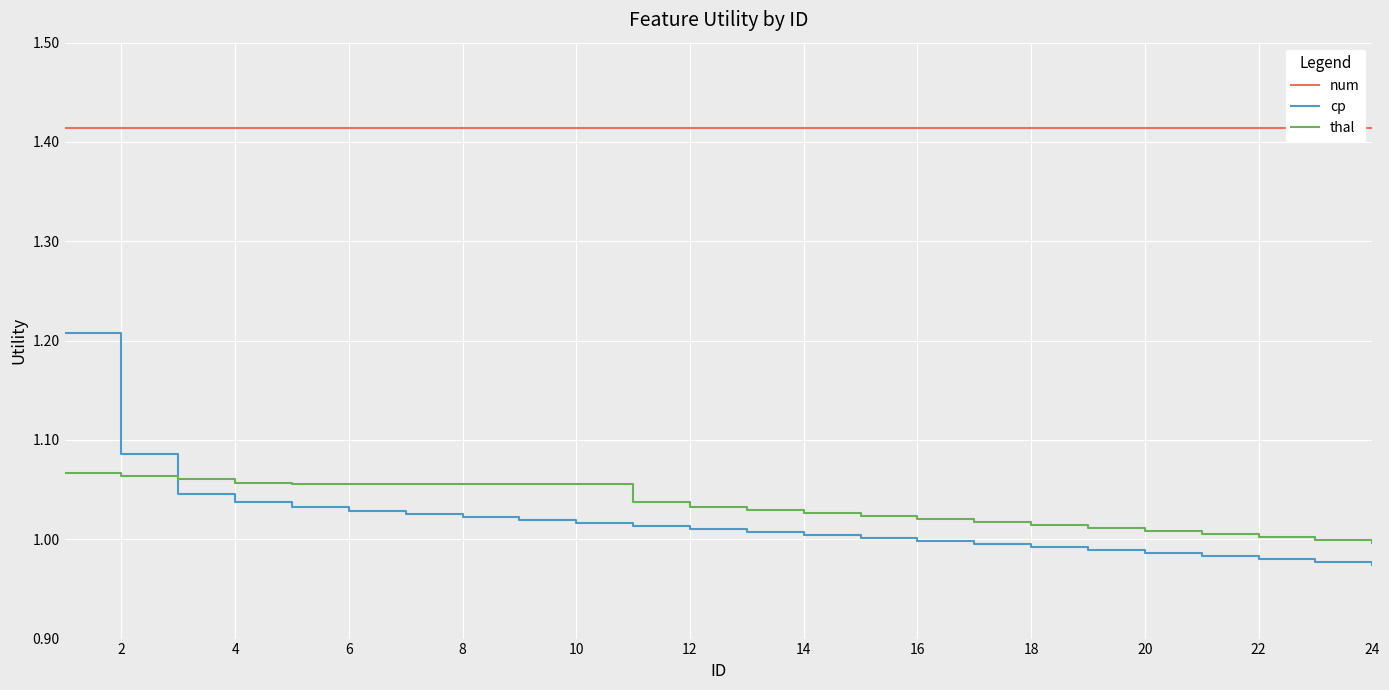

True or false: cp has a value of 1.4 at 16.

False